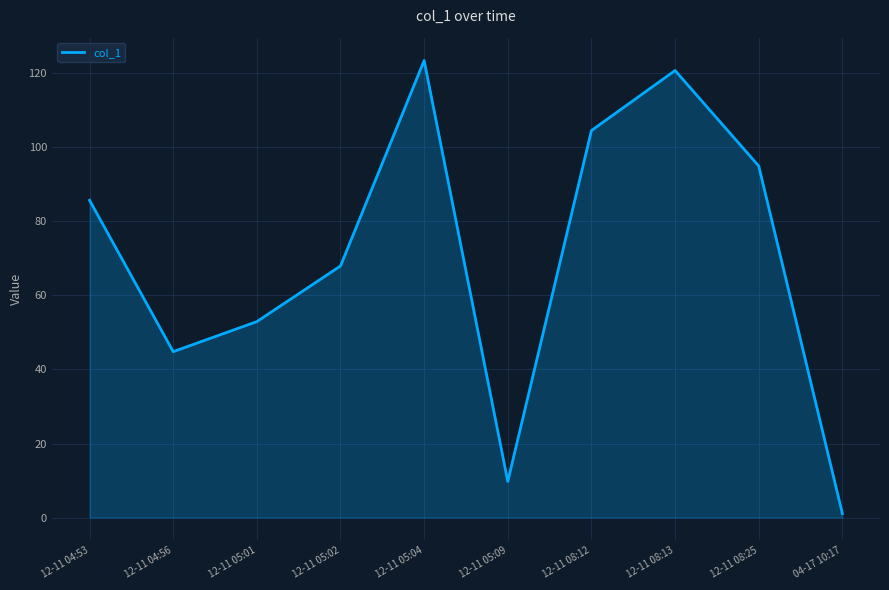

Which label corresponds to the largest value in the chart?

12-11 05:04